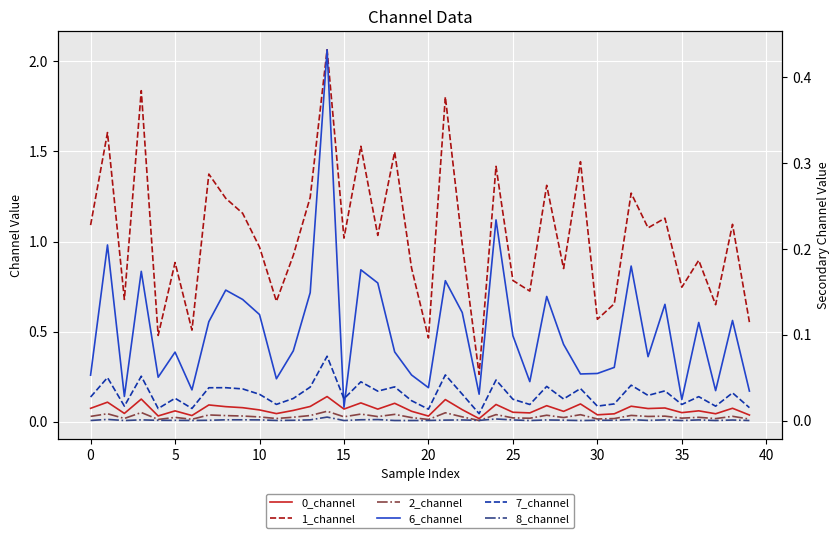

Reading right to left, list all the values displayed in this chart.

0_channel: 0.0	0.1	0.0	0.1	0.1	0.1	0.1	0.1	0.0	0.0	0.1	0.1	0.1	0.0	0.1	0.1	0.0	0.1	0.1	0.0	0.1	0.1	0.1	0.1	0.1	0.1	0.1	0.1	0.0	0.1	0.1	0.1	0.1	0.0	0.1	0.0	0.1	0.0	0.1	0.1
1_channel: 0.6	1.1	0.6	0.9	0.7	1.1	1.1	1.3	0.7	0.6	1.4	0.9	1.3	0.7	0.8	1.4	0.3	1.0	1.8	0.5	0.9	1.5	1.0	1.5	1.0	2.1	1.2	0.9	0.7	1.0	1.2	1.2	1.4	0.5	0.9	0.5	1.8	0.7	1.6	1.1
2_channel: 0.0	0.0	0.0	0.0	0.0	0.0	0.0	0.0	0.0	0.0	0.0	0.0	0.0	0.0	0.0	0.0	0.0	0.0	0.1	0.0	0.0	0.0	0.0	0.0	0.0	0.1	0.0	0.0	0.0	0.0	0.0	0.0	0.0	0.0	0.0	0.0	0.1	0.0	0.0	0.0
6_channel: 0.0	0.1	0.0	0.1	0.0	0.1	0.1	0.2	0.1	0.1	0.1	0.1	0.1	0.0	0.1	0.2	0.0	0.1	0.2	0.0	0.1	0.1	0.2	0.2	0.0	0.4	0.1	0.1	0.0	0.1	0.1	0.2	0.1	0.0	0.1	0.1	0.2	0.0	0.2	0.1
7_channel: 0.0	0.0	0.0	0.0	0.0	0.0	0.0	0.0	0.0	0.0	0.0	0.0	0.0	0.0	0.0	0.0	0.0	0.0	0.1	0.0	0.0	0.0	0.0	0.0	0.0	0.1	0.0	0.0	0.0	0.0	0.0	0.0	0.0	0.0	0.0	0.0	0.1	0.0	0.1	0.0
8_channel: 0.0	0.0	0.0	0.0	0.0	0.0	0.0	0.0	0.0	0.0	0.0	0.0	0.0	0.0	0.0	0.0	0.0	0.0	0.0	0.0	0.0	0.0	0.0	0.0	0.0	0.0	0.0	0.0	0.0	0.0	0.0	0.0	0.0	0.0	0.0	0.0	0.0	0.0	0.0	0.0